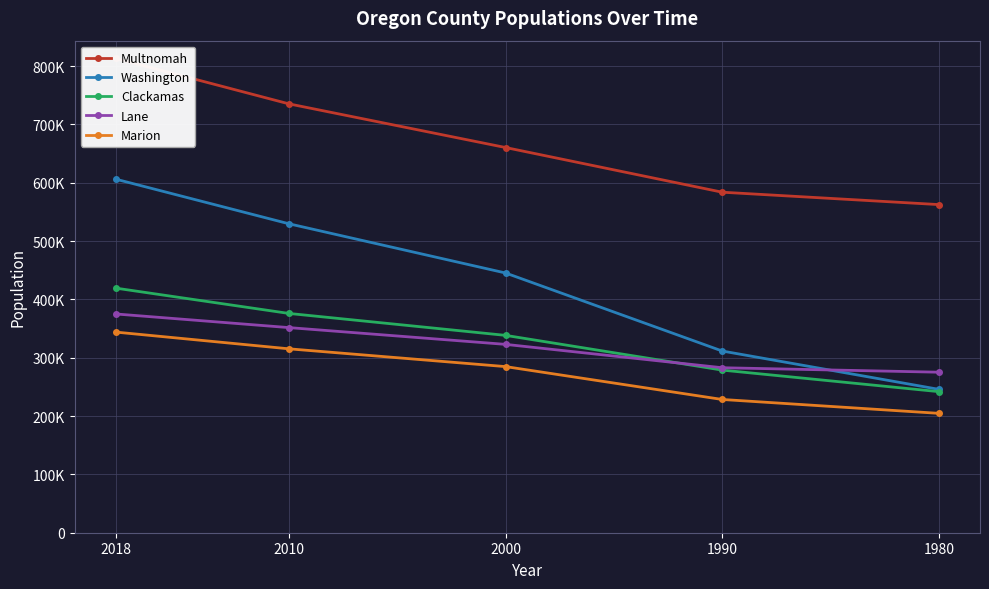

The Clackamas series shows 169543 at 1990. True or false?

False